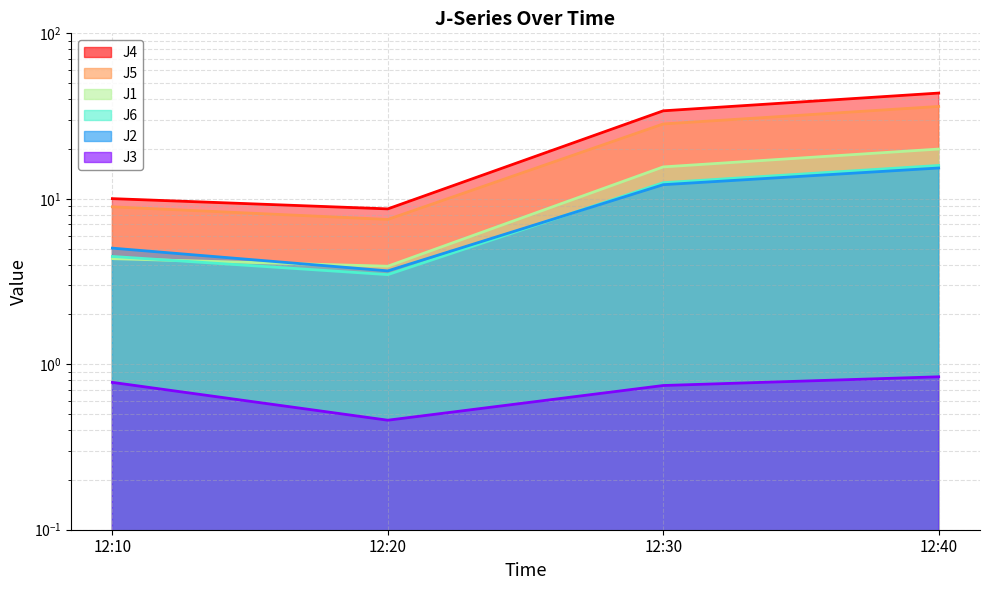

What is the spread (max minus min) of values at 12:40?

42.7